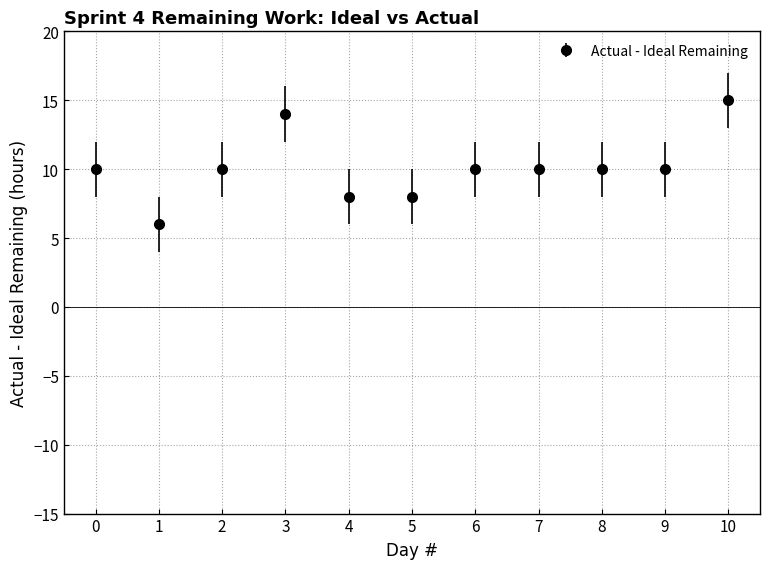

What is the value of the 9th point from the left?

10